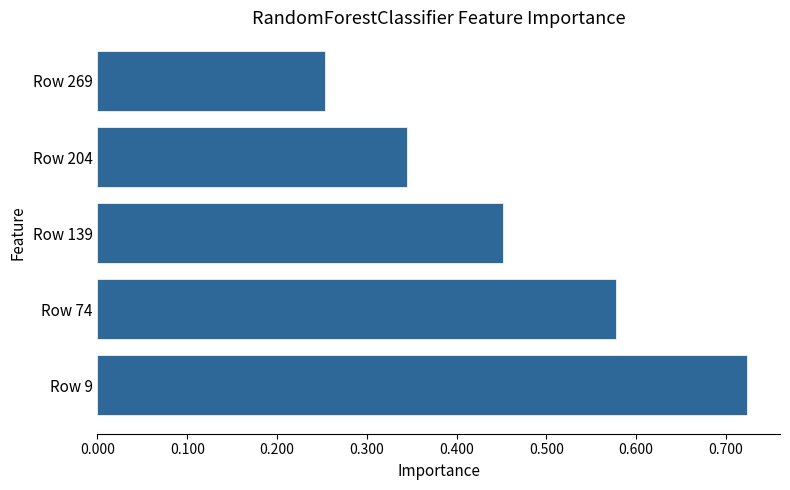

Which has a higher value, Row 269 or Row 9?

Row 9